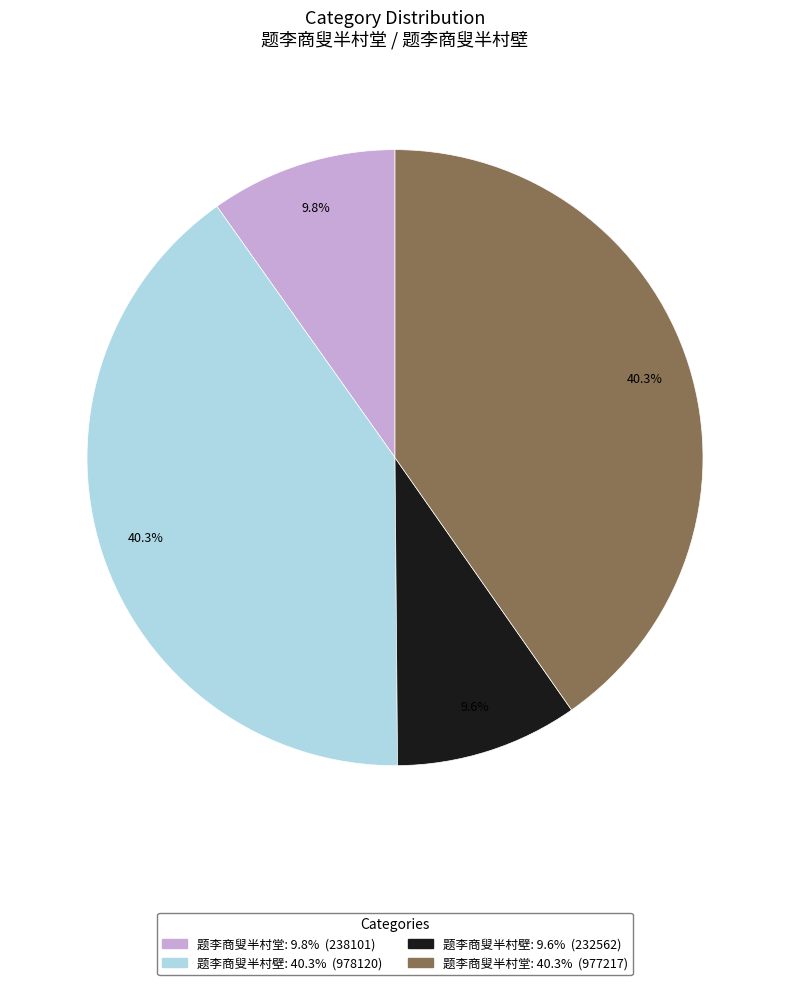

Does any single category account for the majority?

No